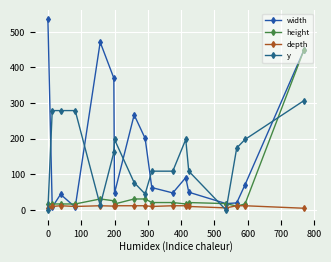

Which series has the largest total across all categories?

width